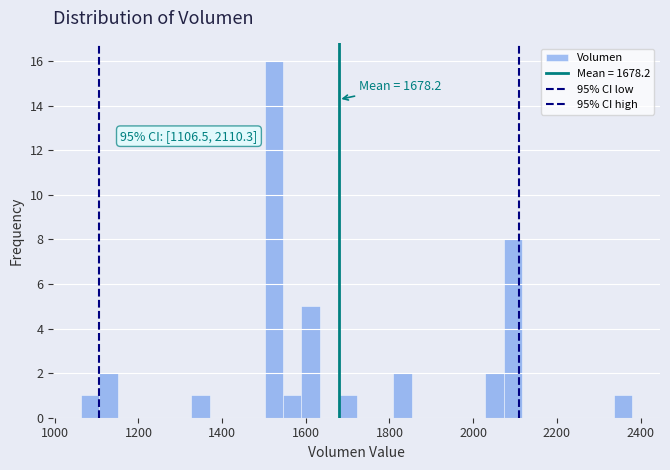

Read against the x-axis, roughly where is the centre of the tallest bar?

1520